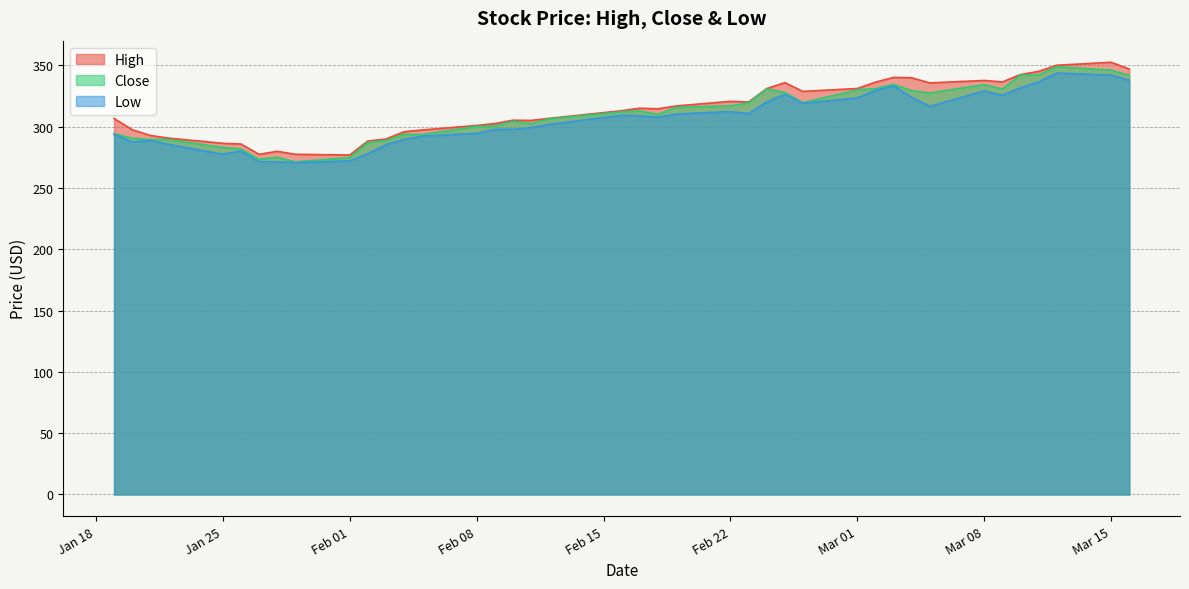

Which series has the largest total across all categories?

High